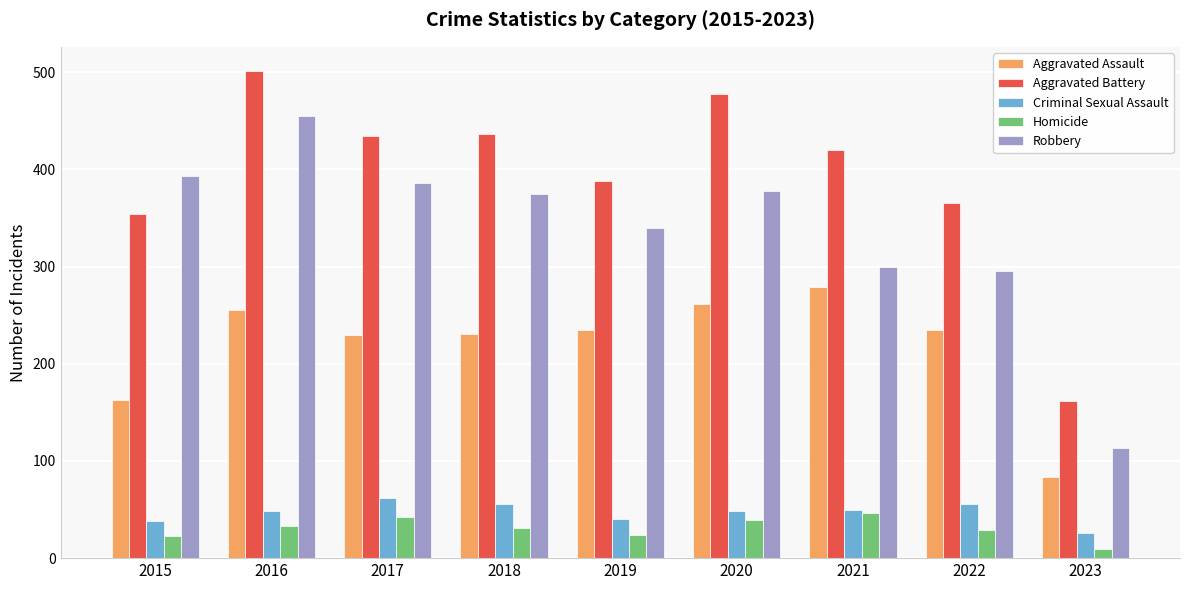

Which label corresponds to the smallest value in the chart?

2023